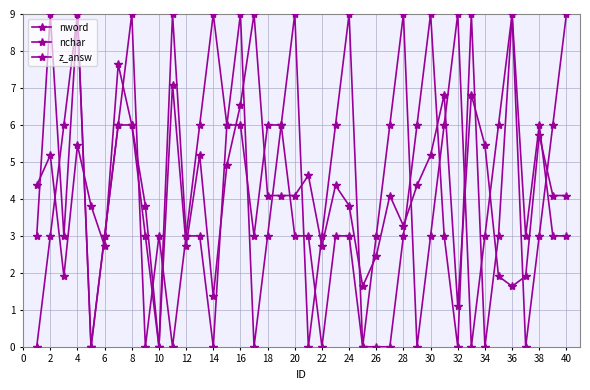

Count the number of data series in this chart.

3